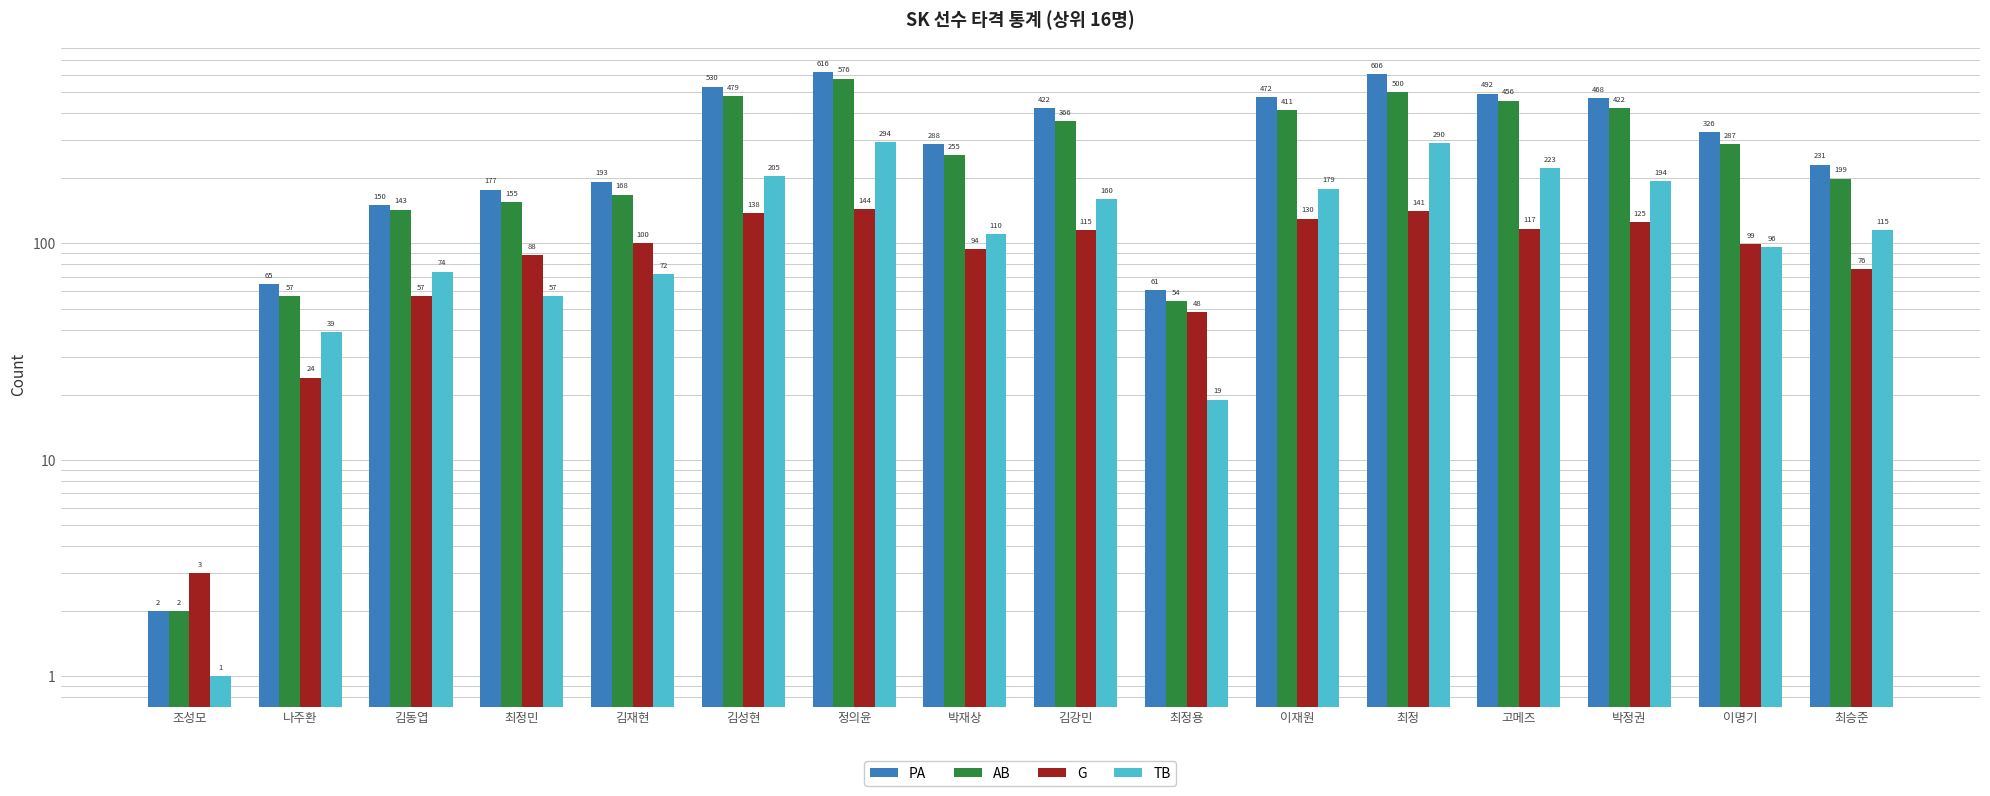

The value of PA at 박재상 is 506. True or false?

False